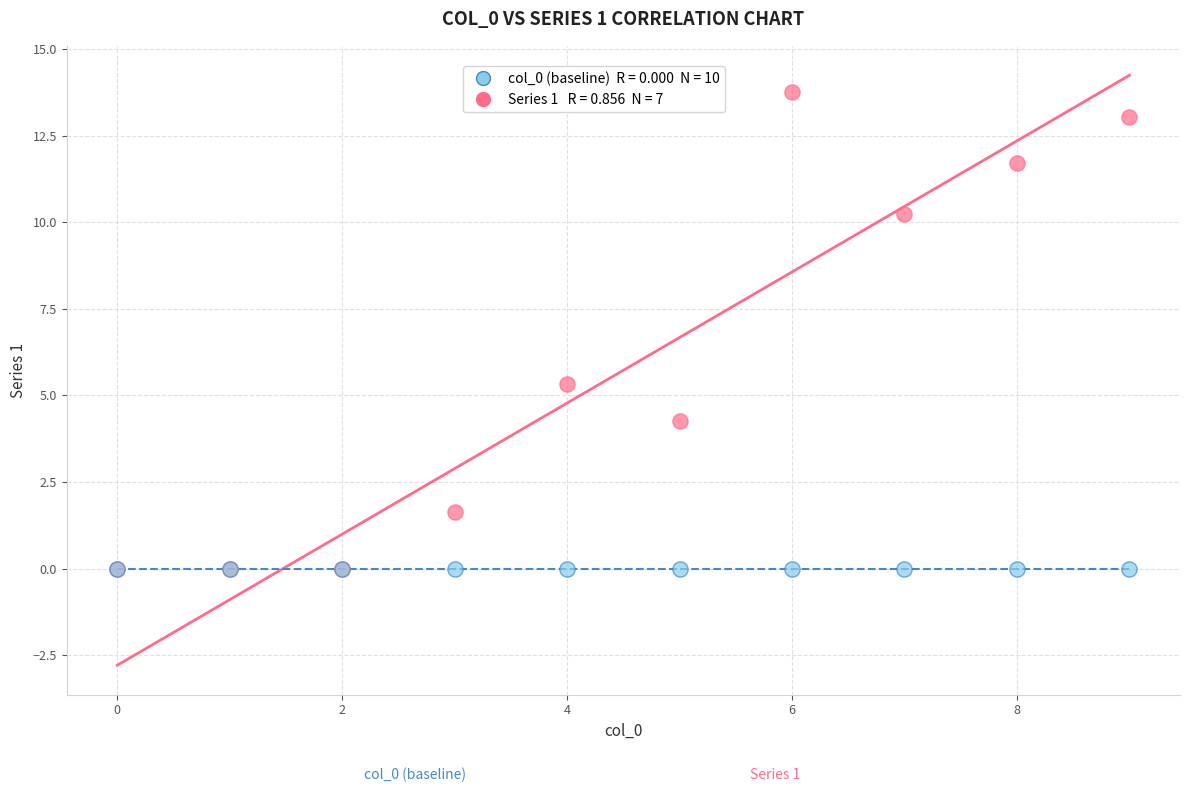

Across all series, what Y value is closest to 6?

5.3